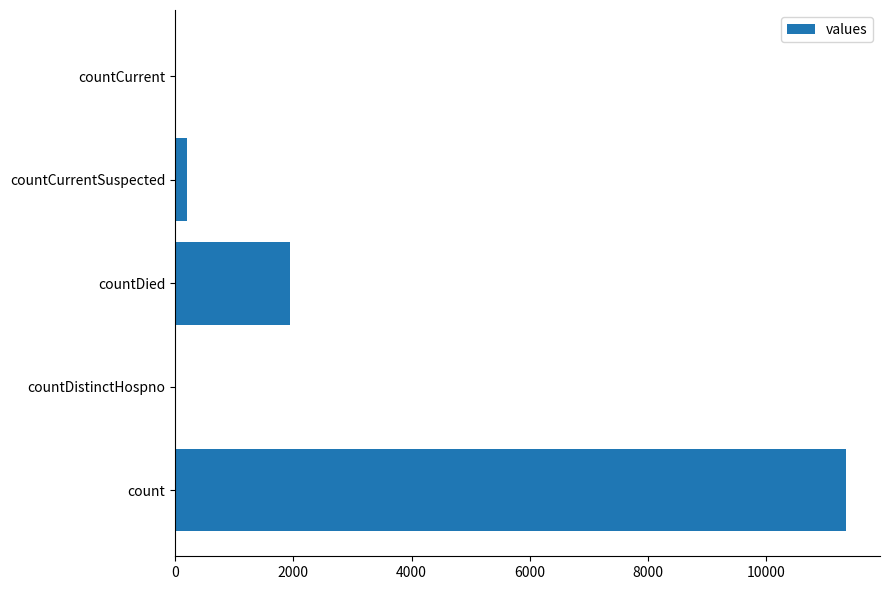

How many series are shown in this chart?

1